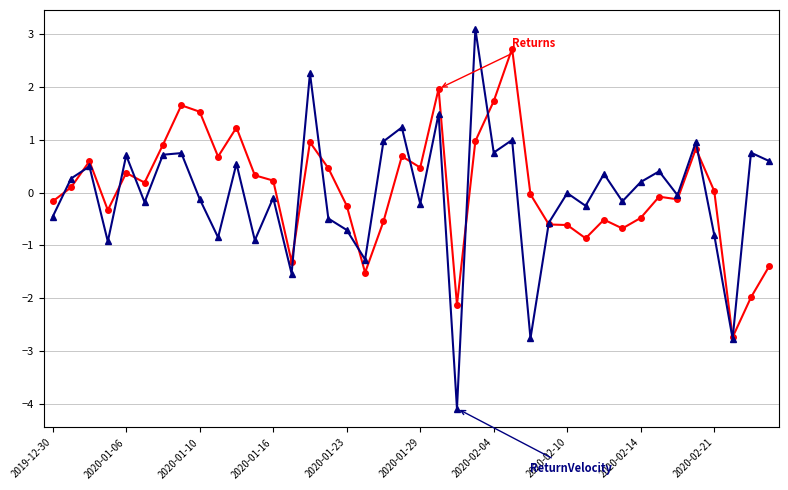

What is the maximum value shown in the chart?

3.1